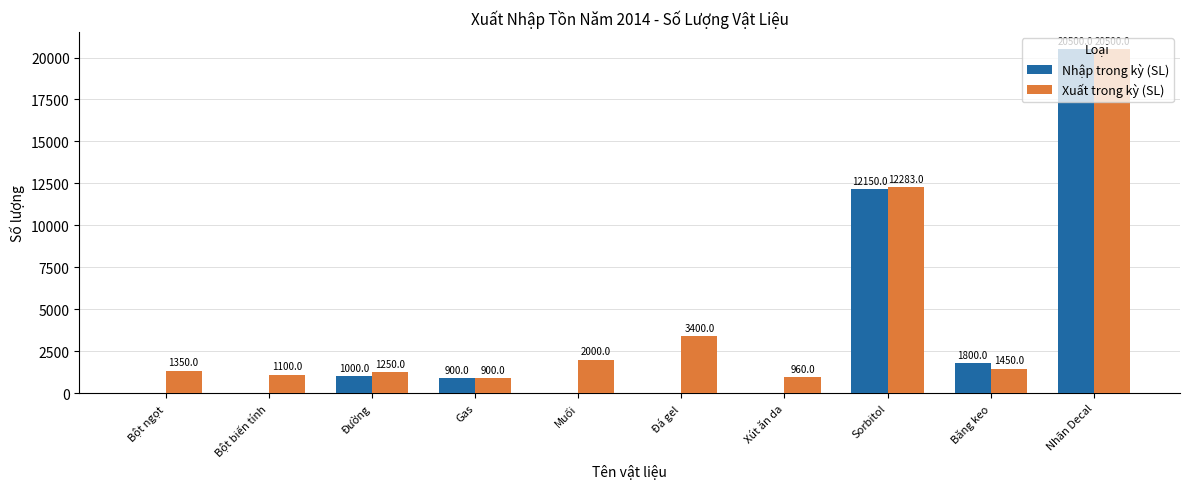

The value of Nhập trong kỳ (SL) at Sorbitol is 12150. True or false?

True